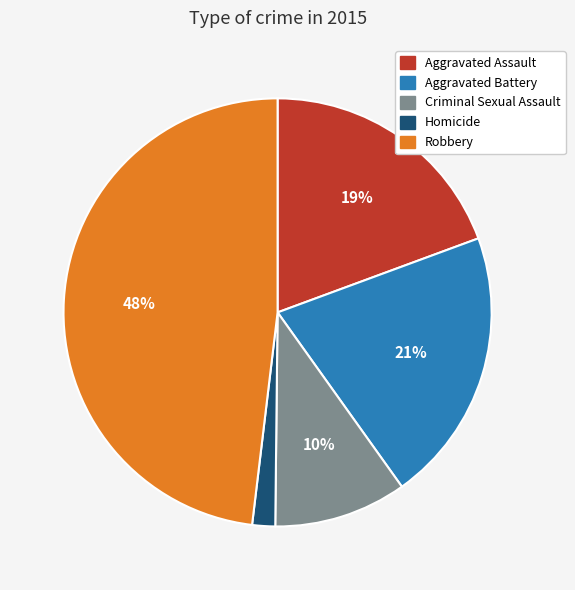

What percentage is the Aggravated Battery slice, to the nearest percent?

21%